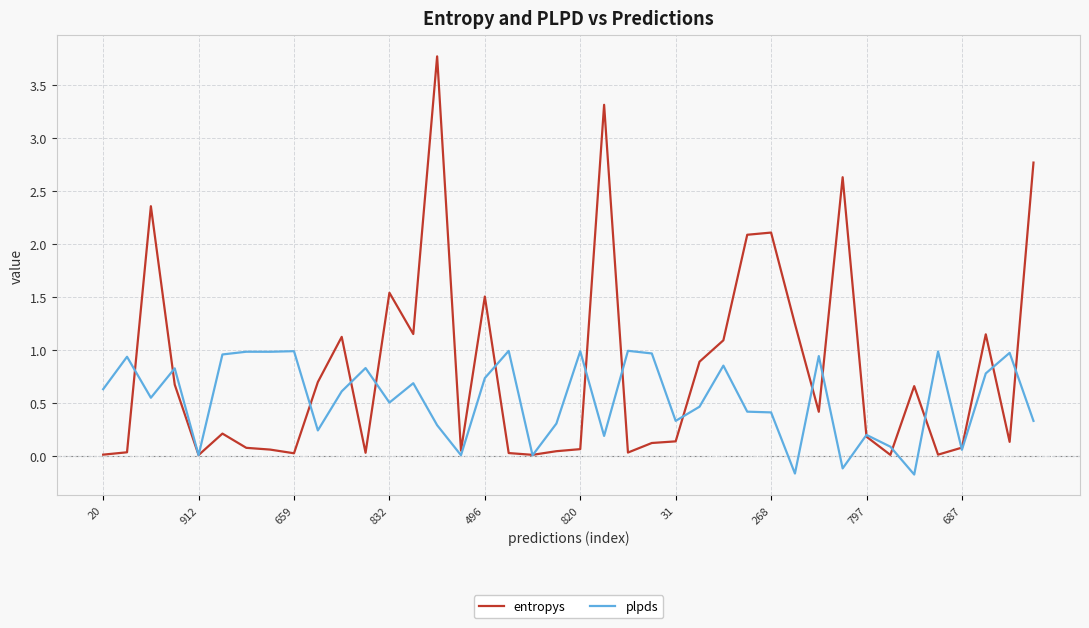

What is the sum of all plpds values?

21.7